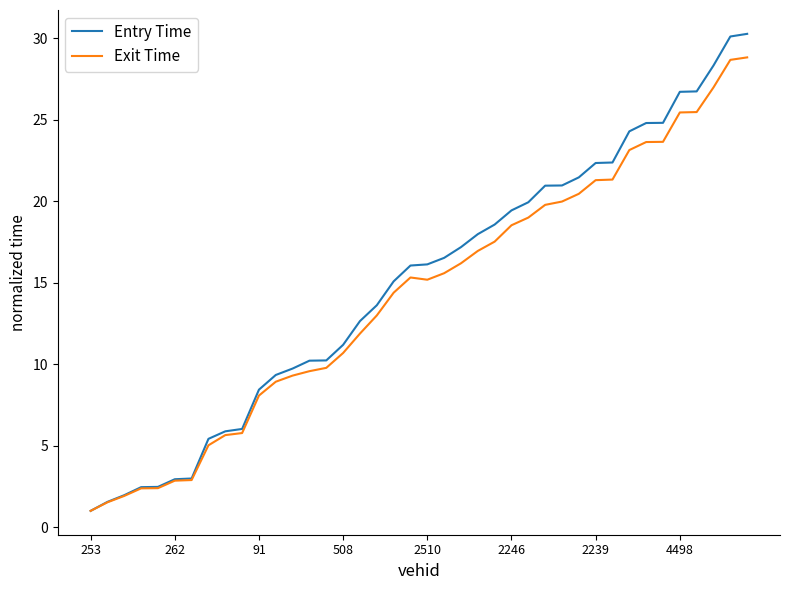

Rank the series by their maximum value, from highest to lowest.

Entry Time, Exit Time